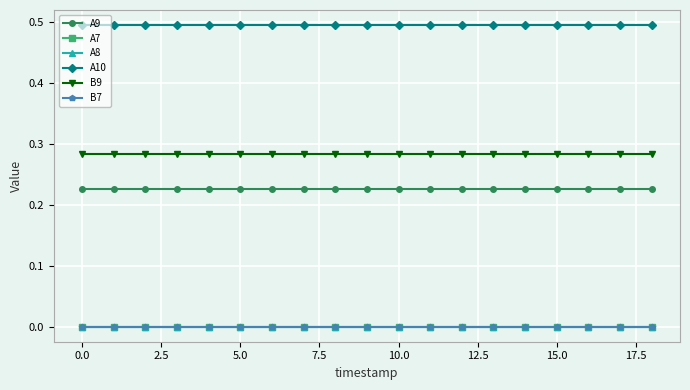

Is this an area chart (filled region under the line)?

No